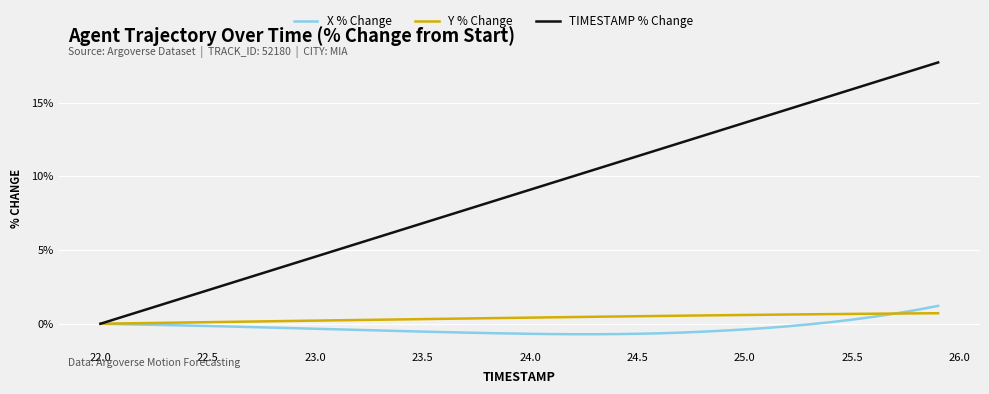

Which series has the largest range (max minus min)?

TIMESTAMP % Change